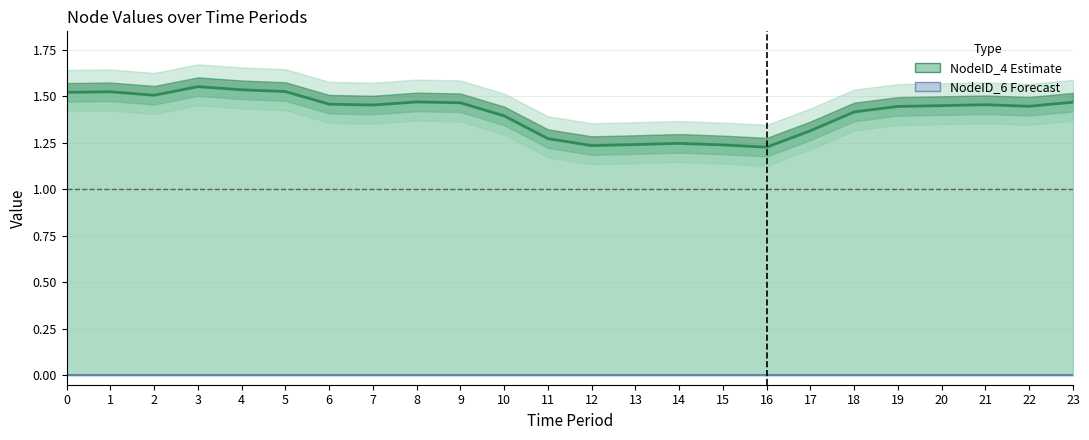

Between 17 and 21, which series saw the biggest shift?

NodeID_4 center